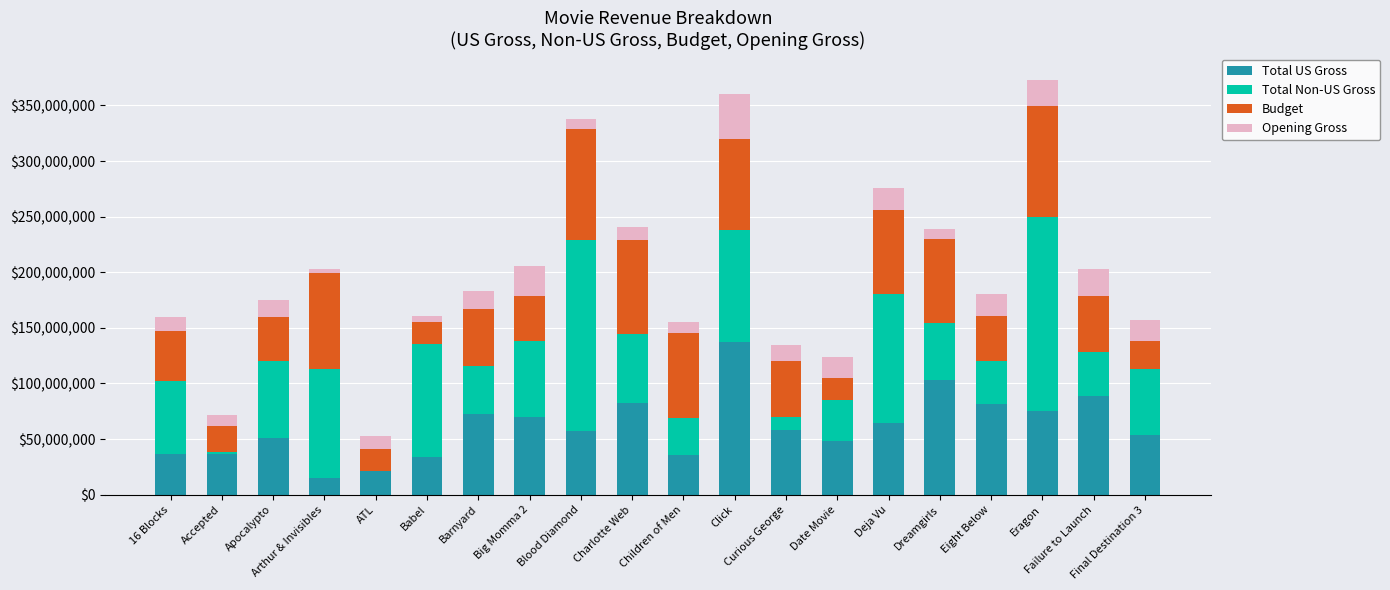

What is the highest value of the Total US Gross series?

137355633